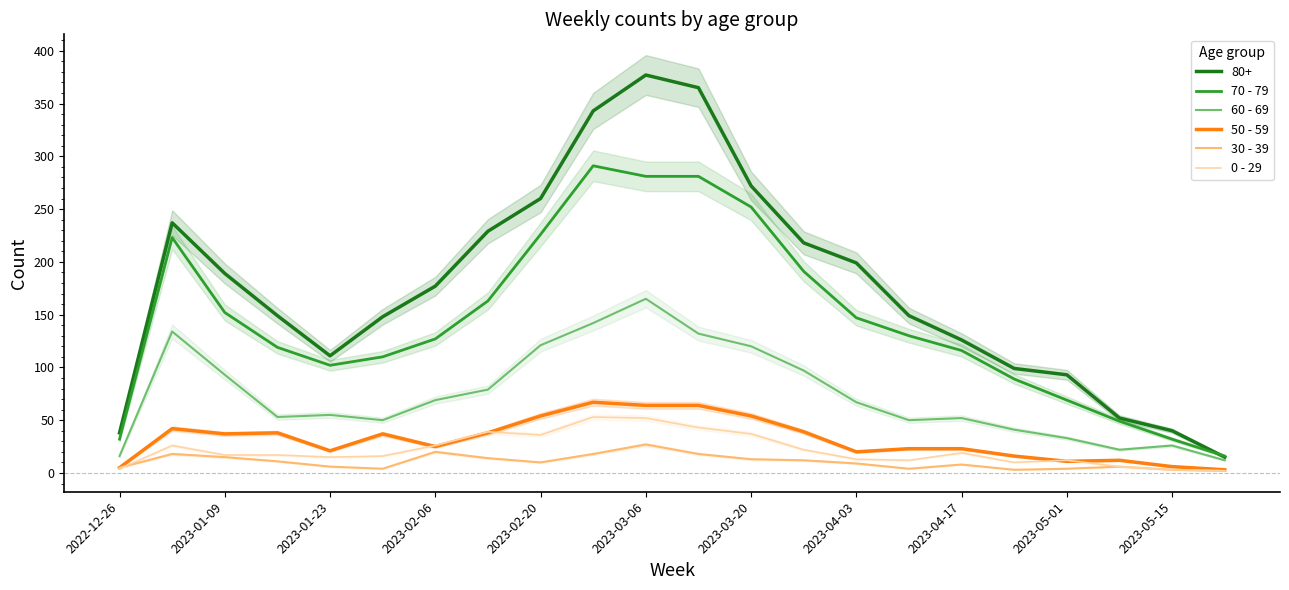

True or false: 0 - 29 and 70 - 79 intersect in this chart.

False